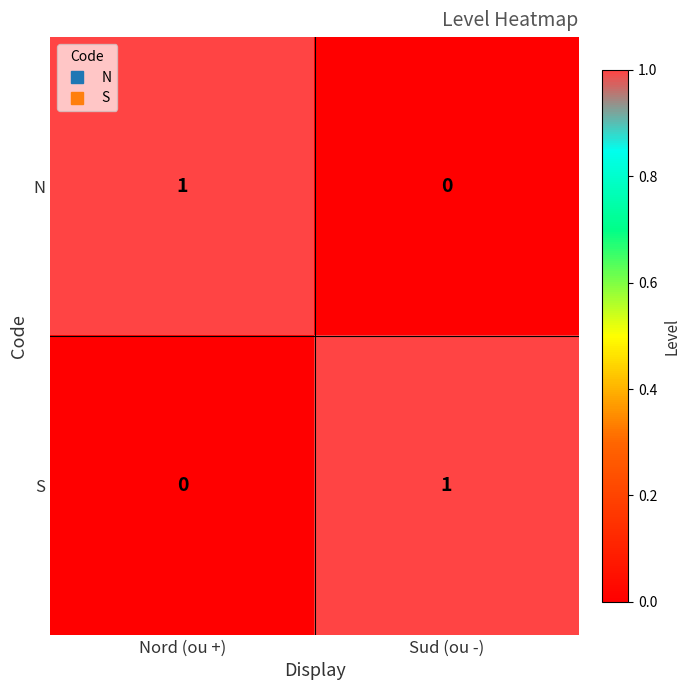

What is the total value across all series at Nord (ou +)?

1